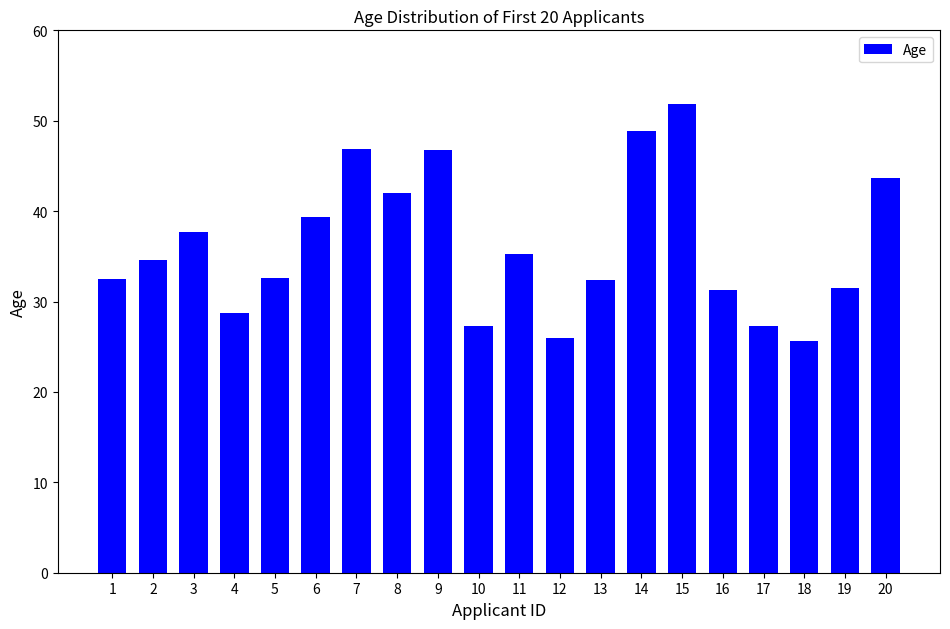

At which label does the data first exceed 34?

2